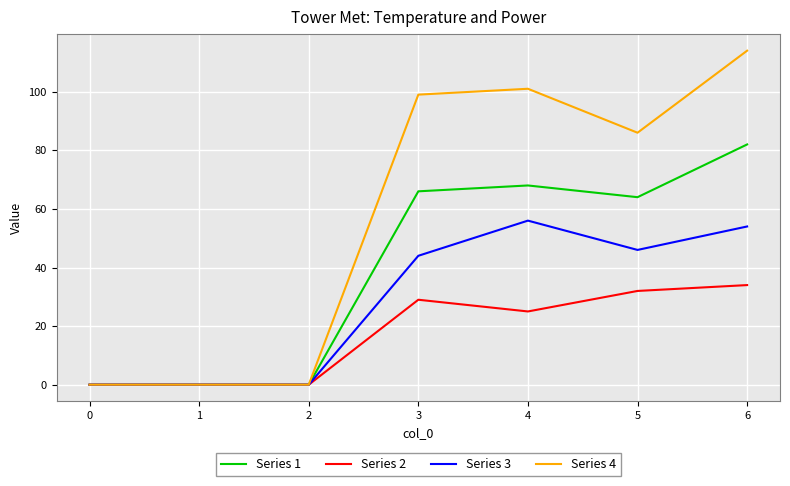

Between 1 and 3, which series saw the biggest shift?

Series 4